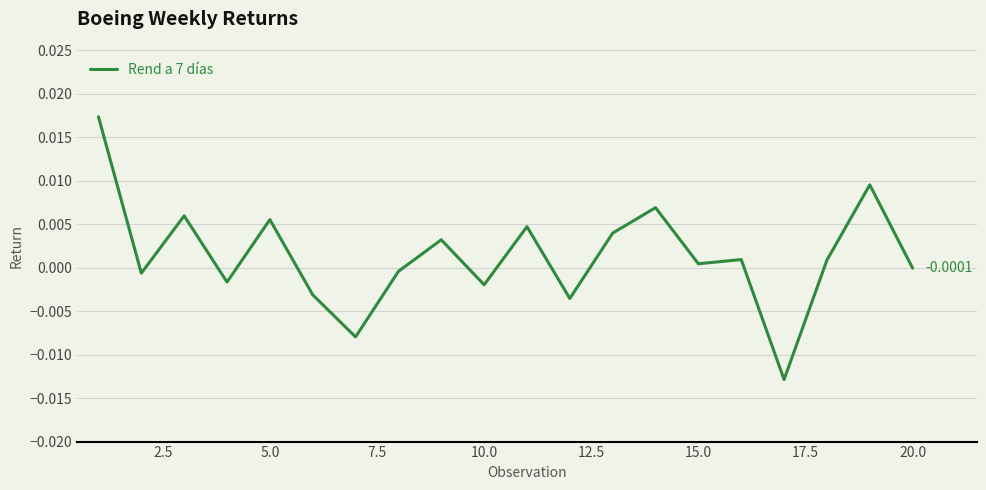

How many lines are shown in the chart?

1